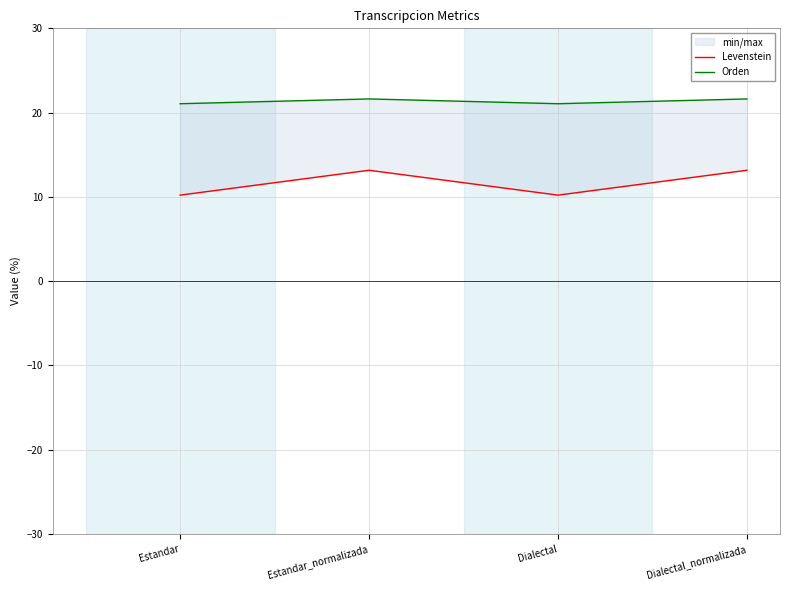

List the series in order of their overall mean, highest first.

Orden, Levenstein